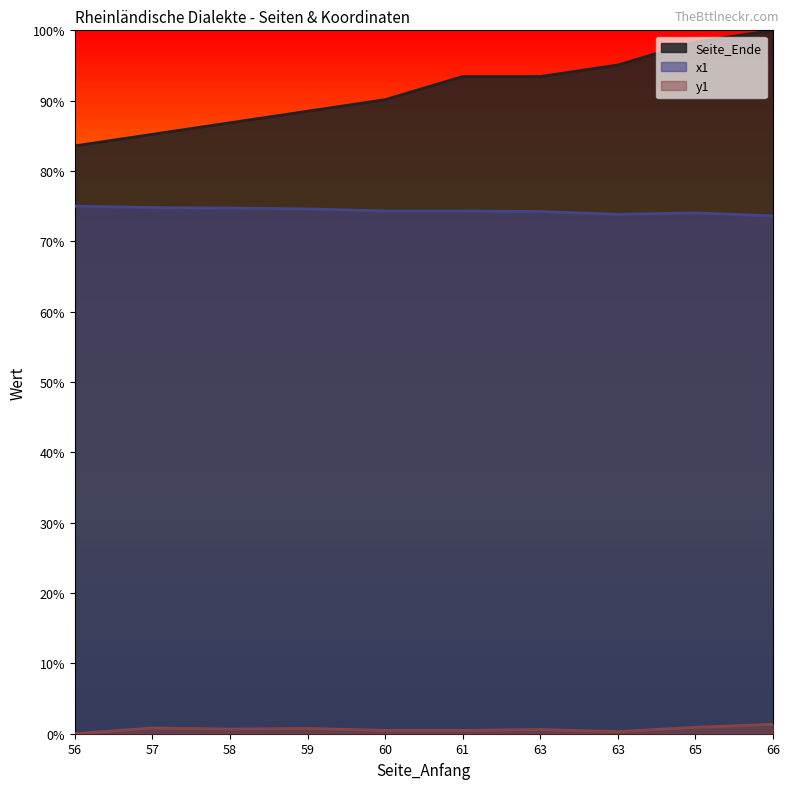

Which series changed the most between 61 and 65?

Seite_Ende